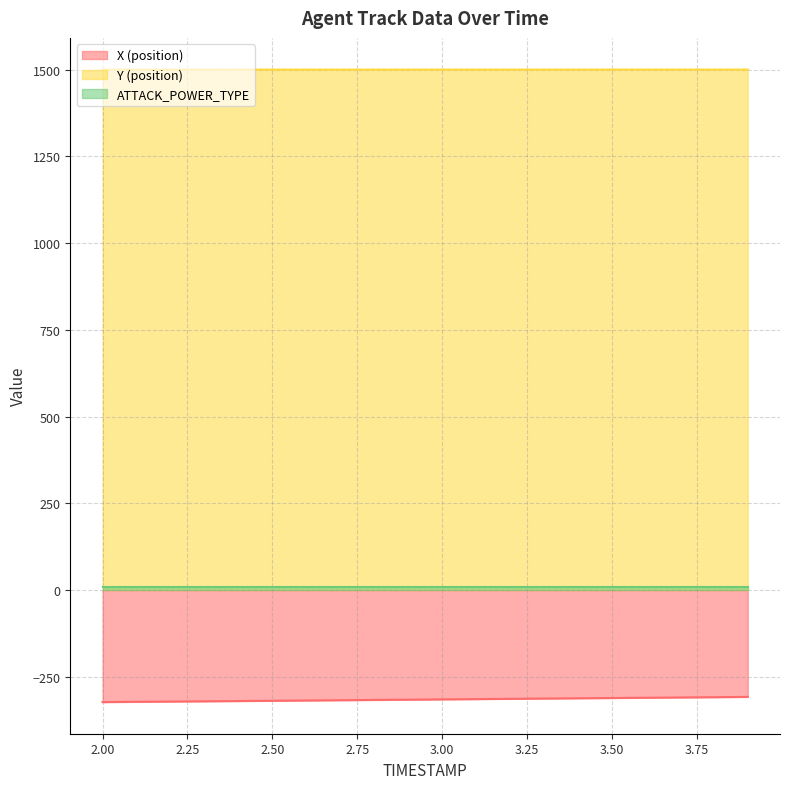

Which series changed the most between 2.7 and 3.1?

X (position)